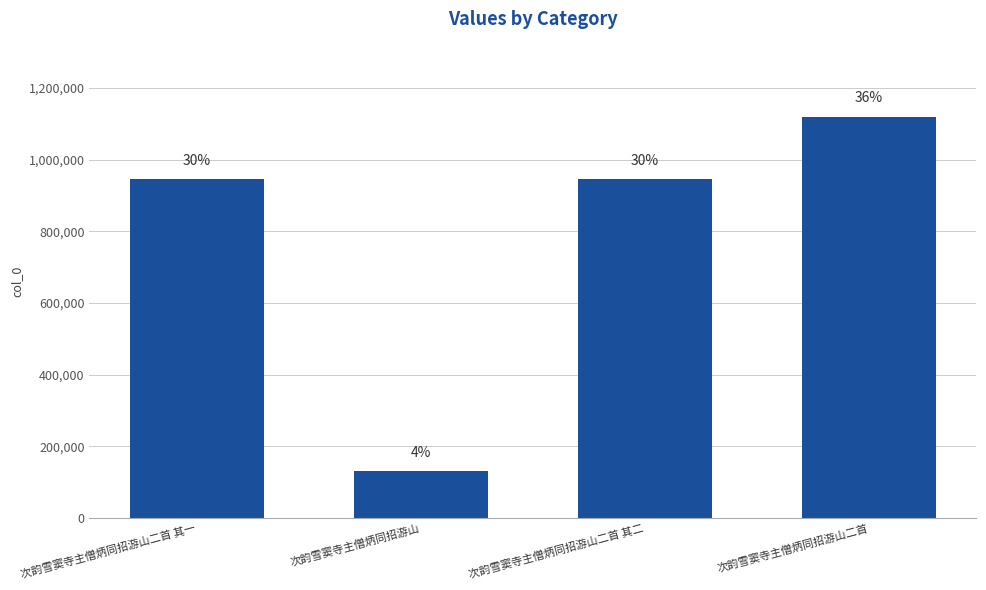

What is the greatest value displayed?

1119981